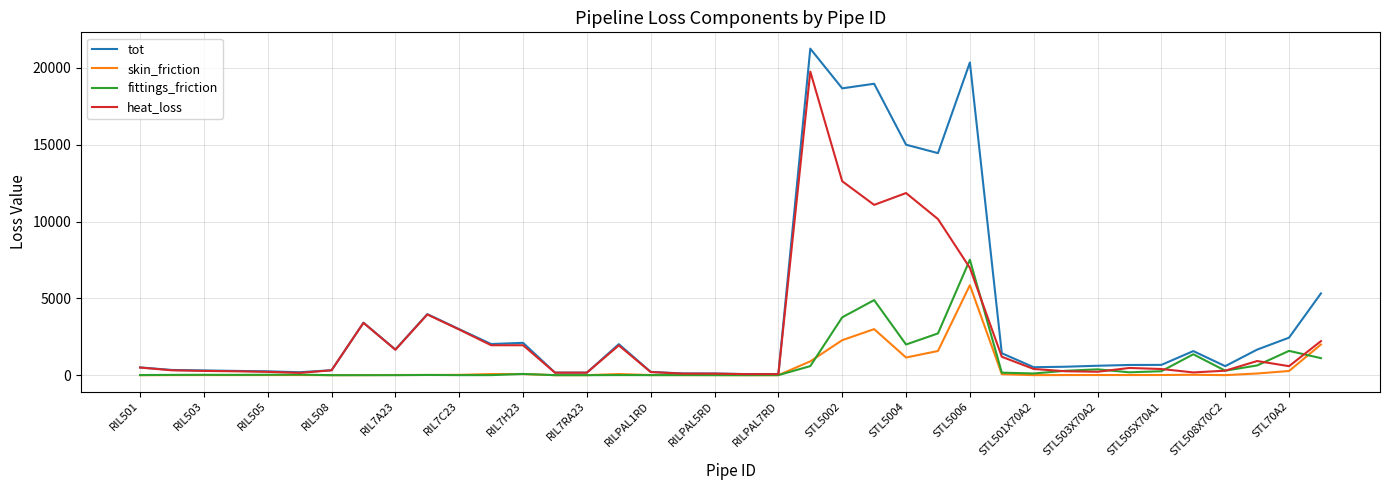

What is the maximum value for fittings_friction?

7513.4